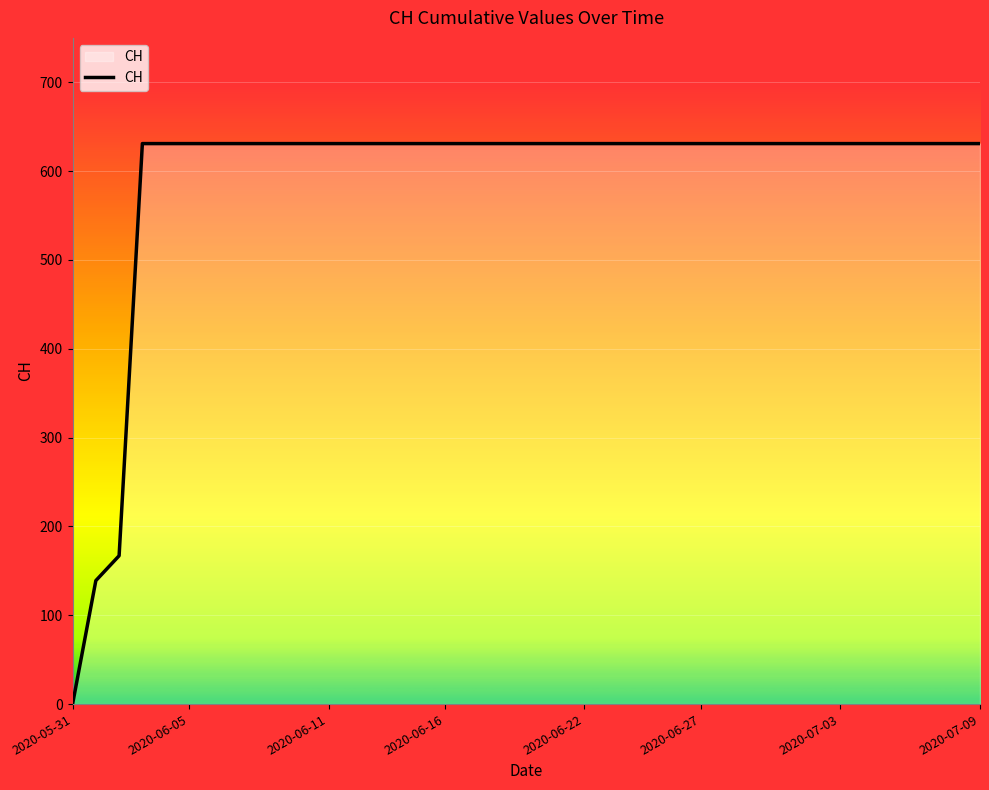

What is the difference between the maximum and minimum values?

631